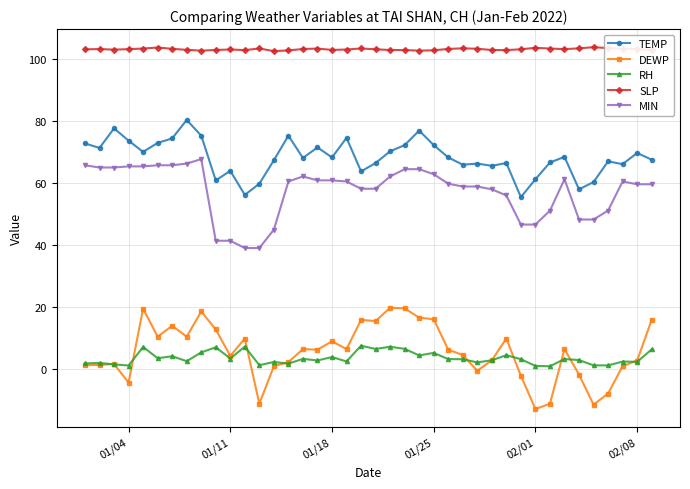

Which series has the largest range (max minus min)?

DEWP